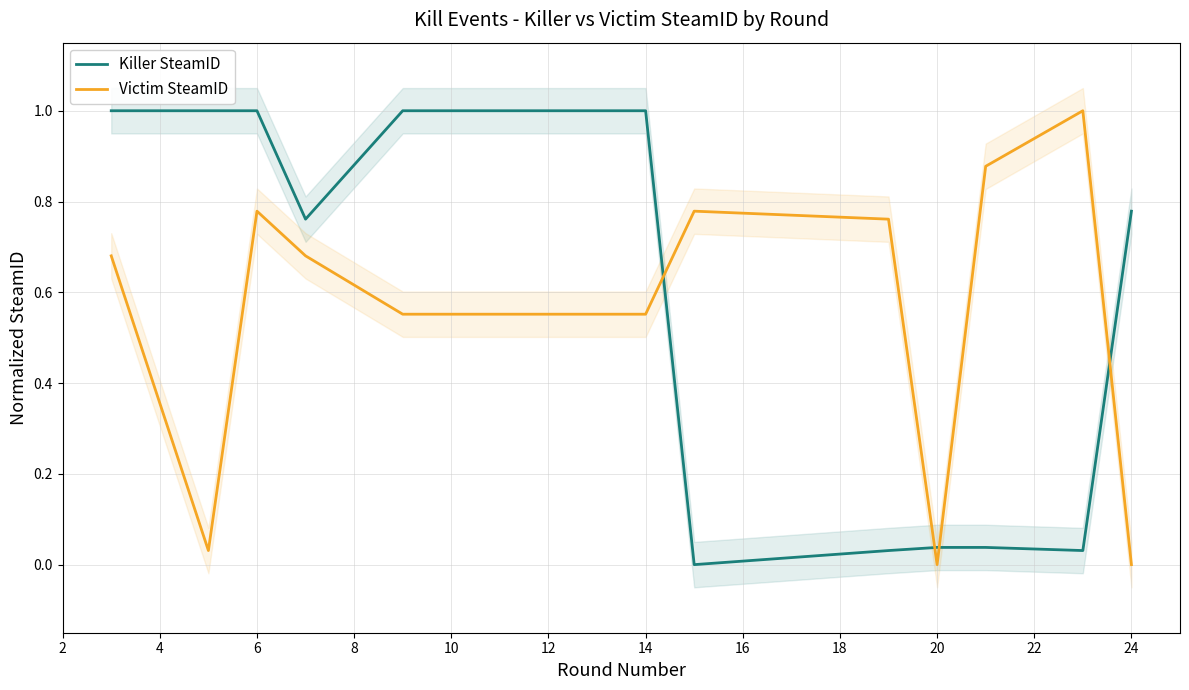

Read the Victim SteamID value at 12.

0.6